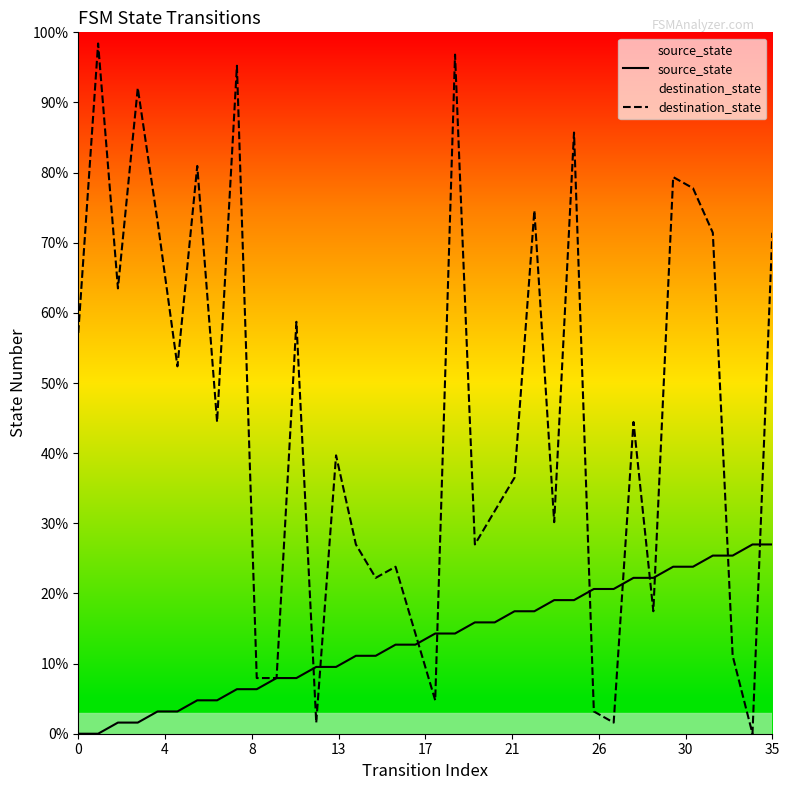

How many times do source_state and destination_state cross each other?

10